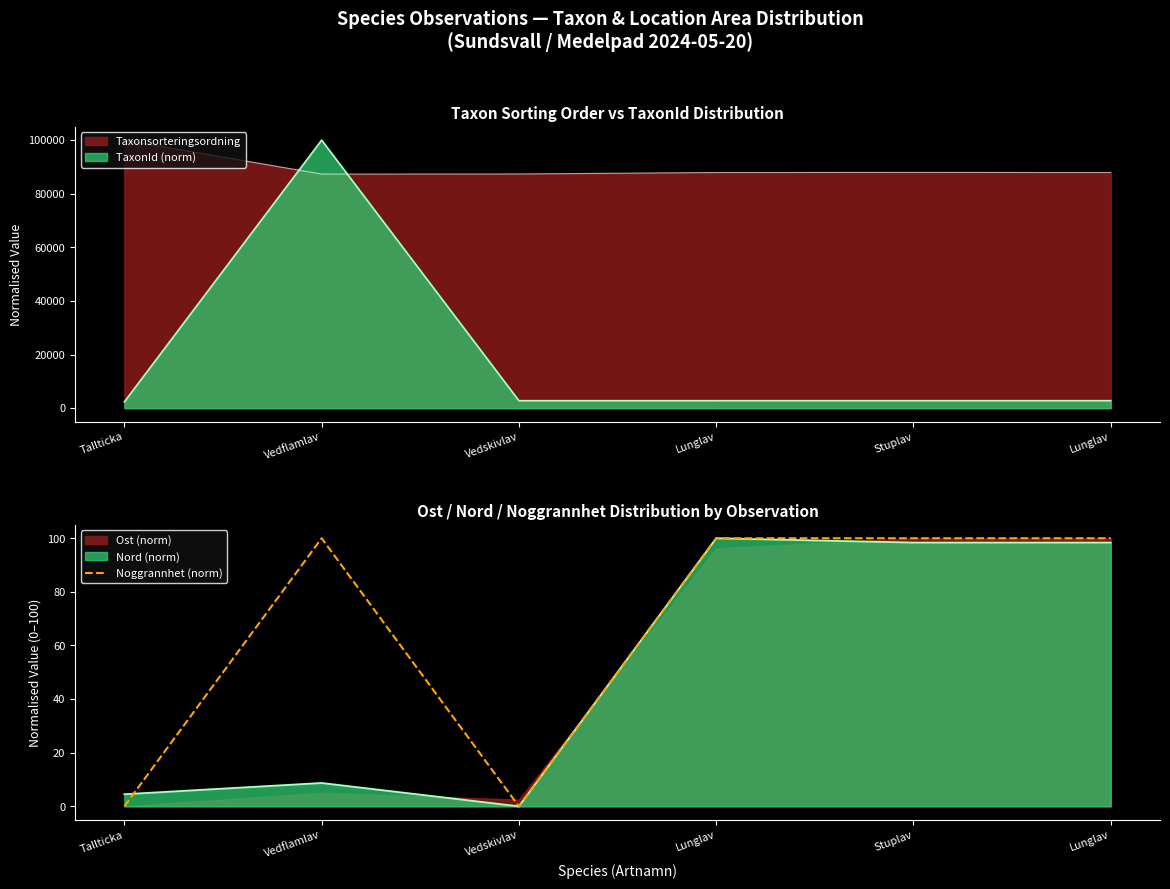

What is the change in value from Vedflamlav to Vedskivlav?

-100.0